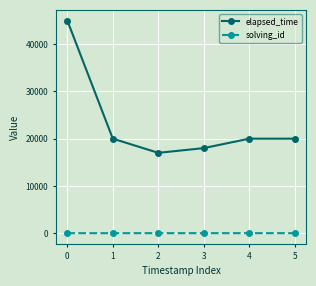

What is the maximum value for elapsed_time?

45000